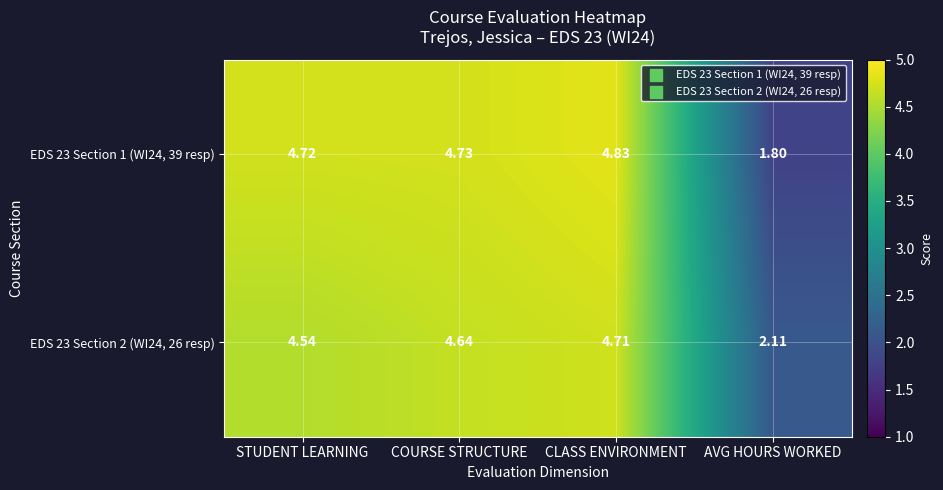

Which category has the lowest value in the EDS 23 Section 1 (WI24, 39 resp) series?

AVG HOURS WORKED